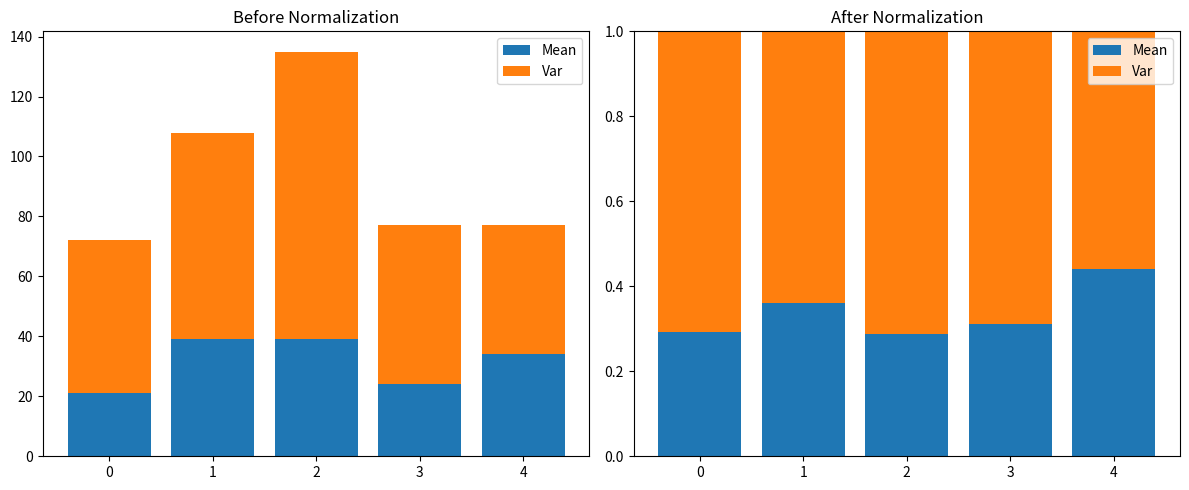

How many bars are there in each group?

2